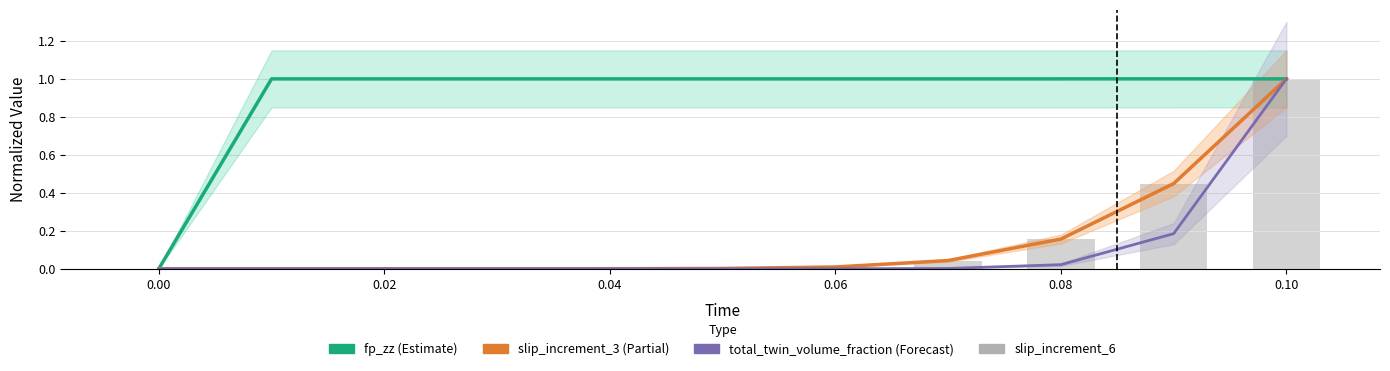

What is the highest value of the total_twin_volume_fraction (Forecast) series?

1.0